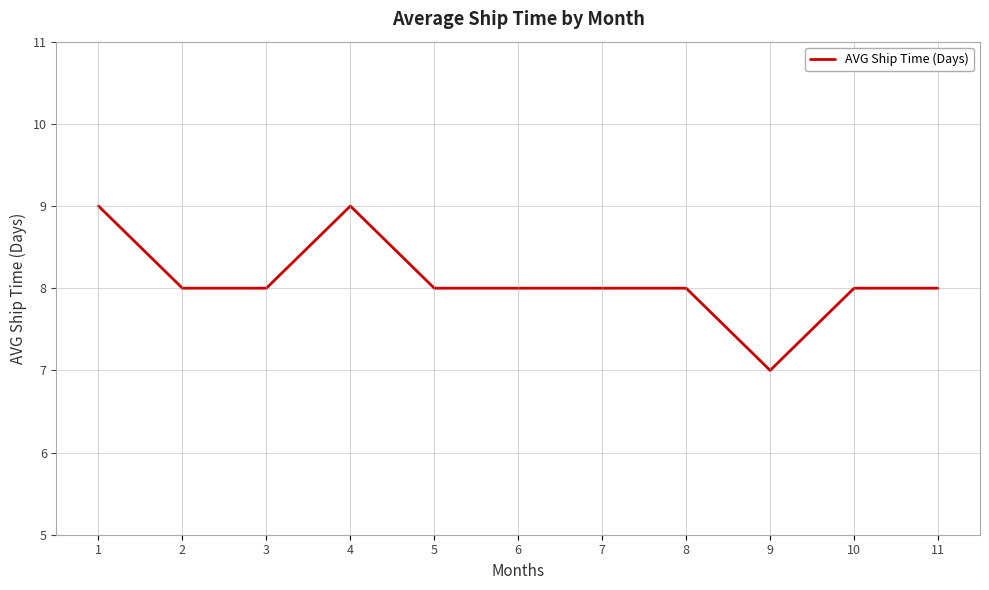

What is the greatest value displayed?

9